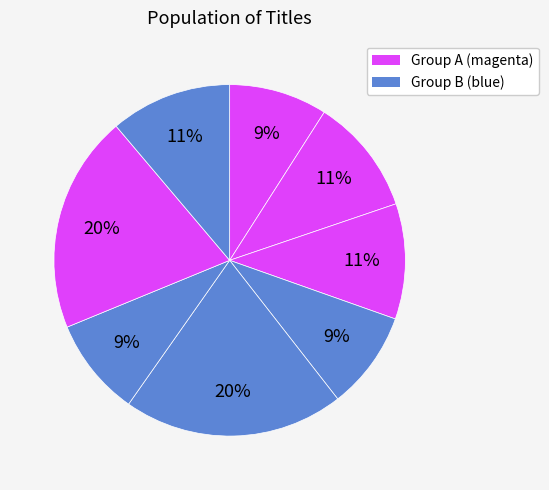

How many slices are in this pie chart?

8